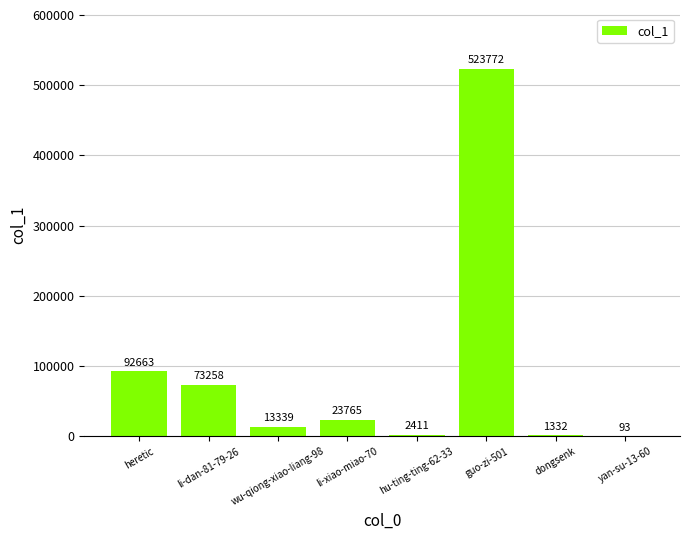

At which label is the value closest to 261932?

heretic